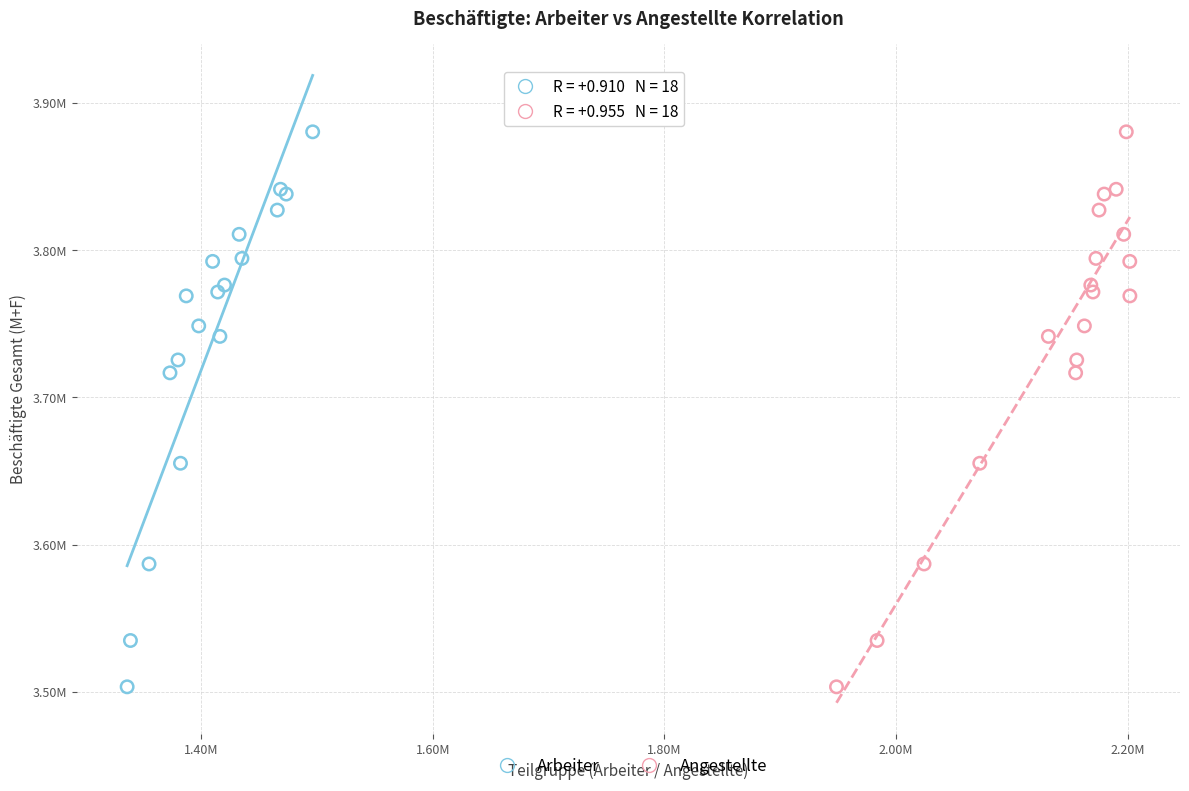

What are all the series names shown in the legend?

Arbeiter, Angestellte